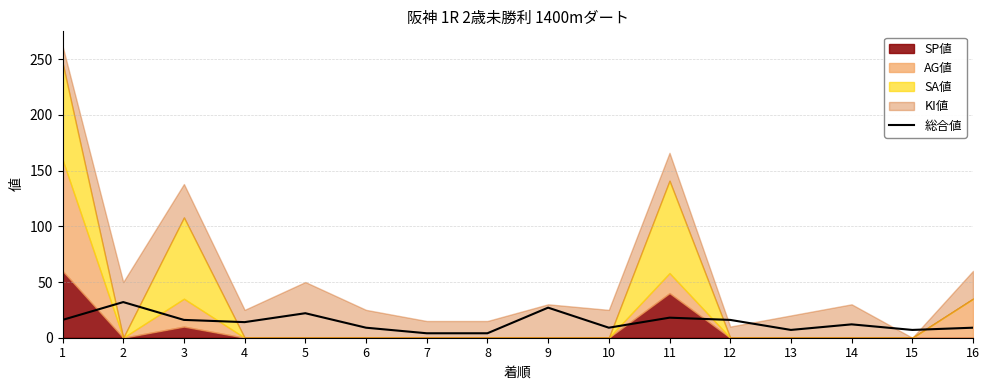

How many lines are shown in the chart?

1